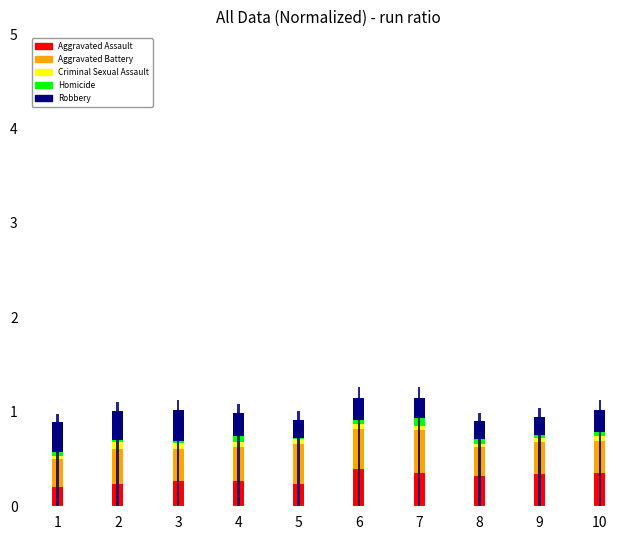

What is the total value across all series at 8?

0.9